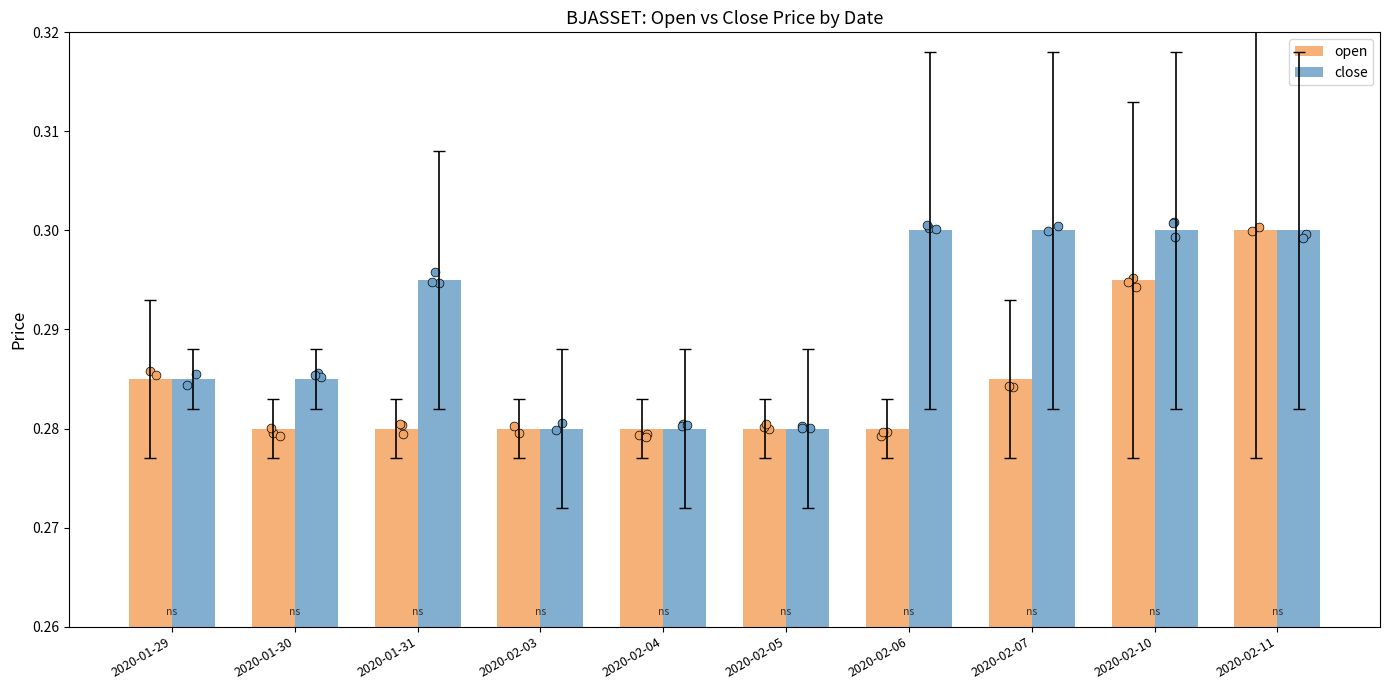

Which series has the largest Y range (max minus min)?

open